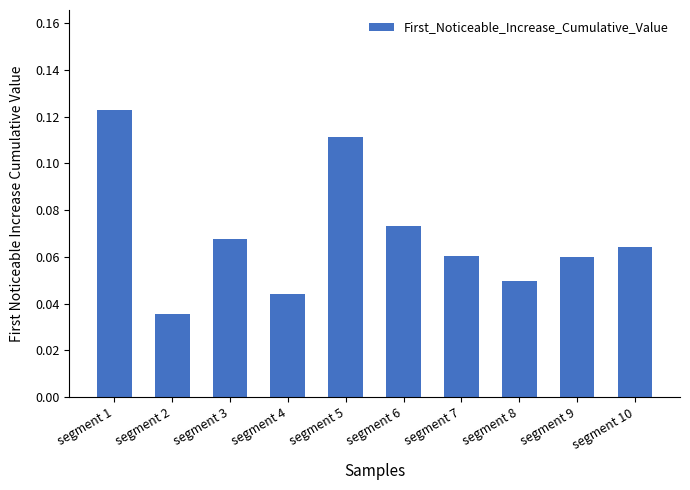

How many values are between 0 and 1?

10